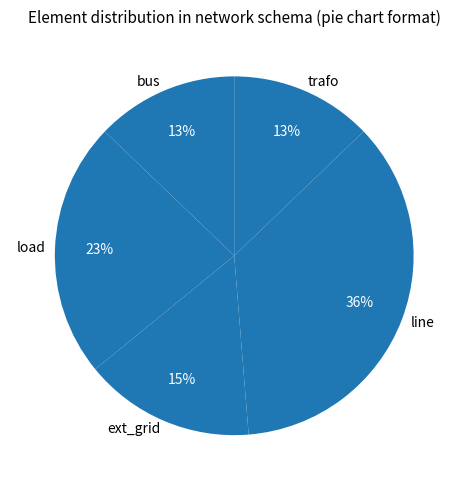

Is there any slice that represents more than half of the pie?

No